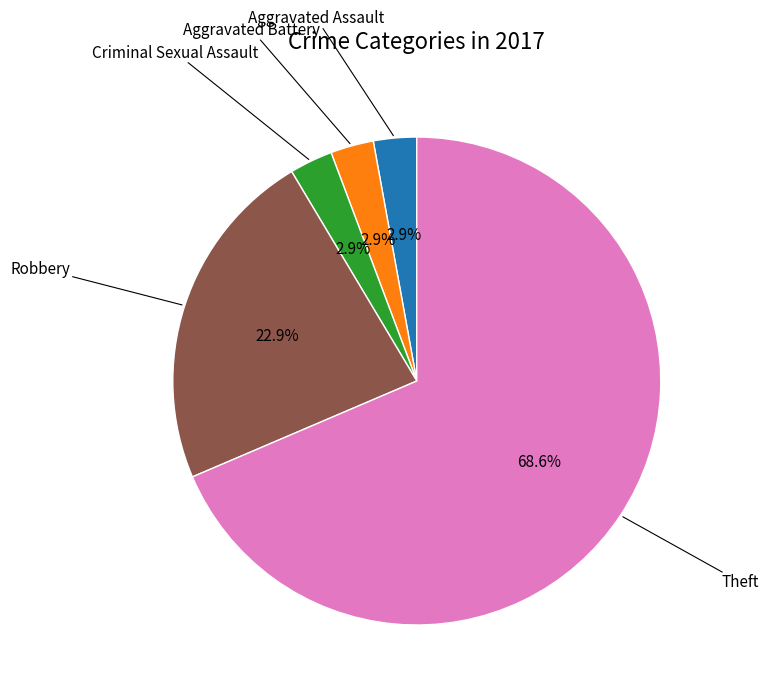

Does any single category account for the majority?

Yes